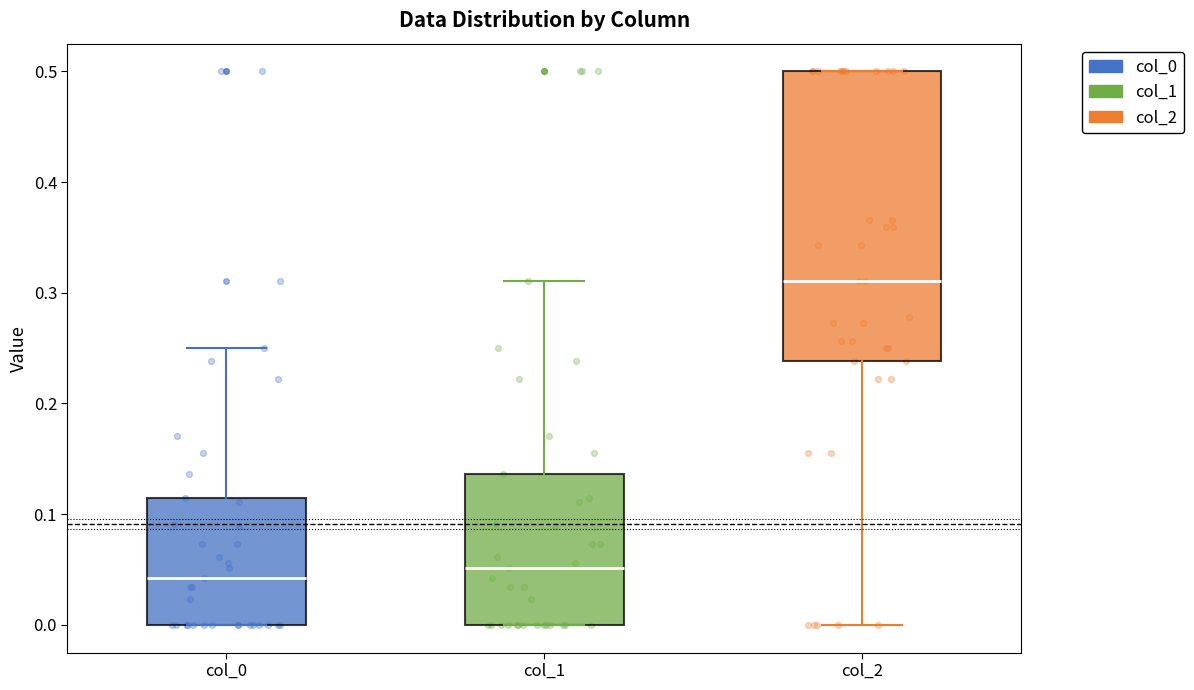

Where is the lower edge of the box for col_1 on the y-axis? The values are not printed on the chart, so give them approximately, as read against the axis.

0.00